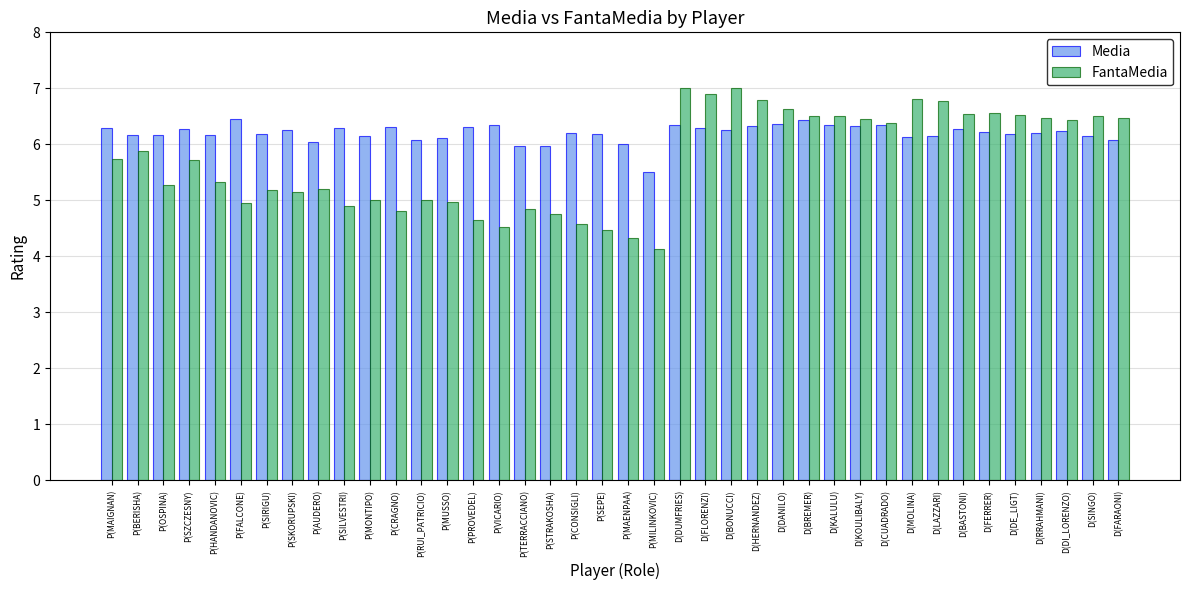

Rank the series by their maximum value, from lowest to highest.

Media, FantaMedia